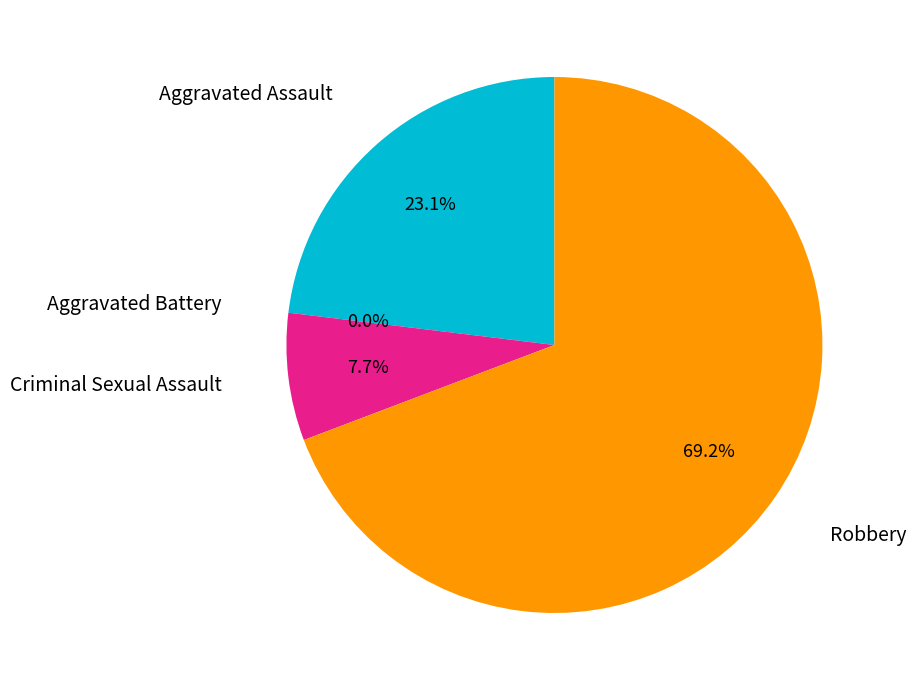

Between Aggravated Battery and Aggravated Assault, which is larger?

Aggravated Assault